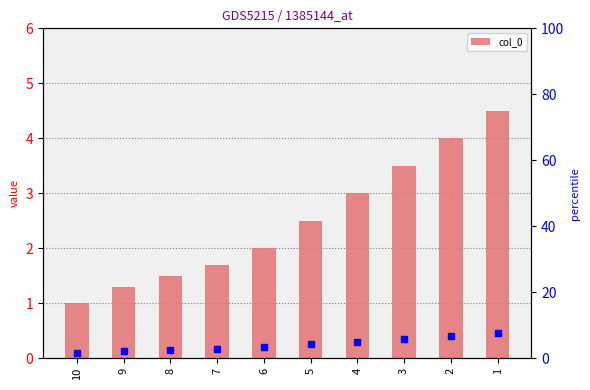

Between 9 and 5, which is larger?

5